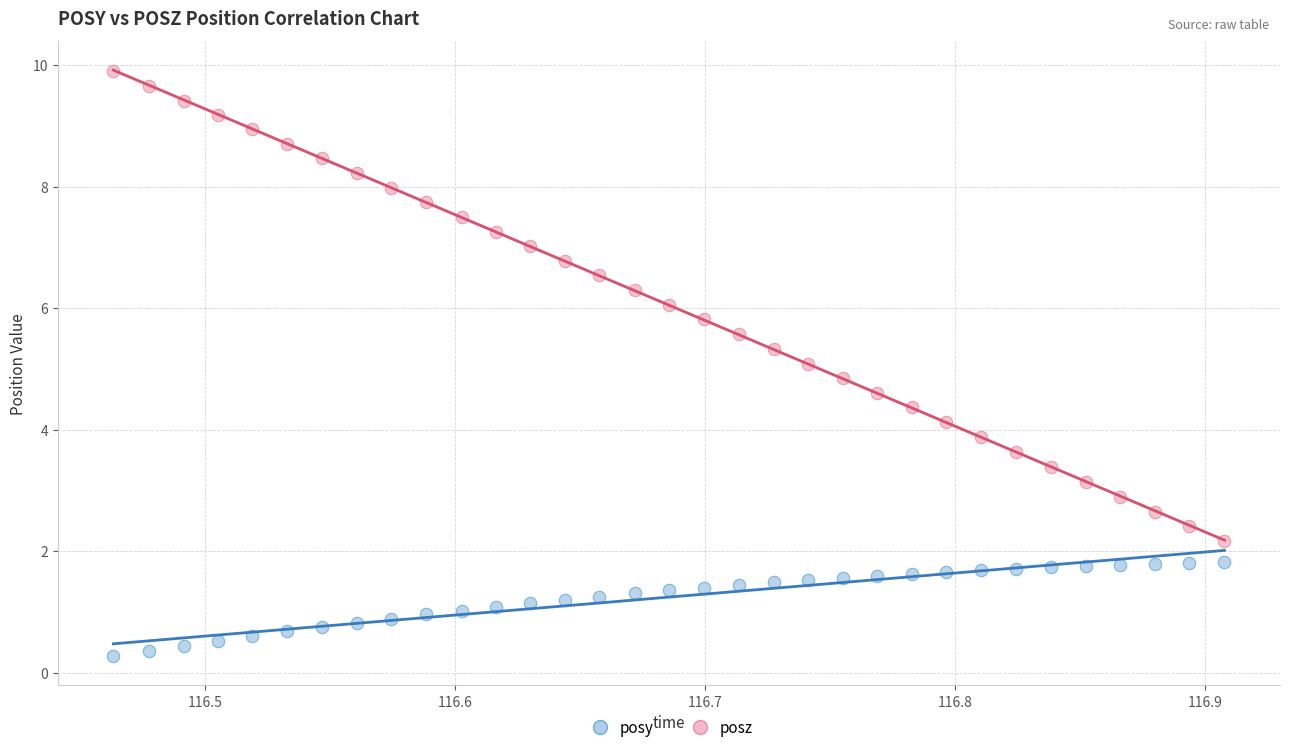

What are all the series names shown in the legend?

posy, posz